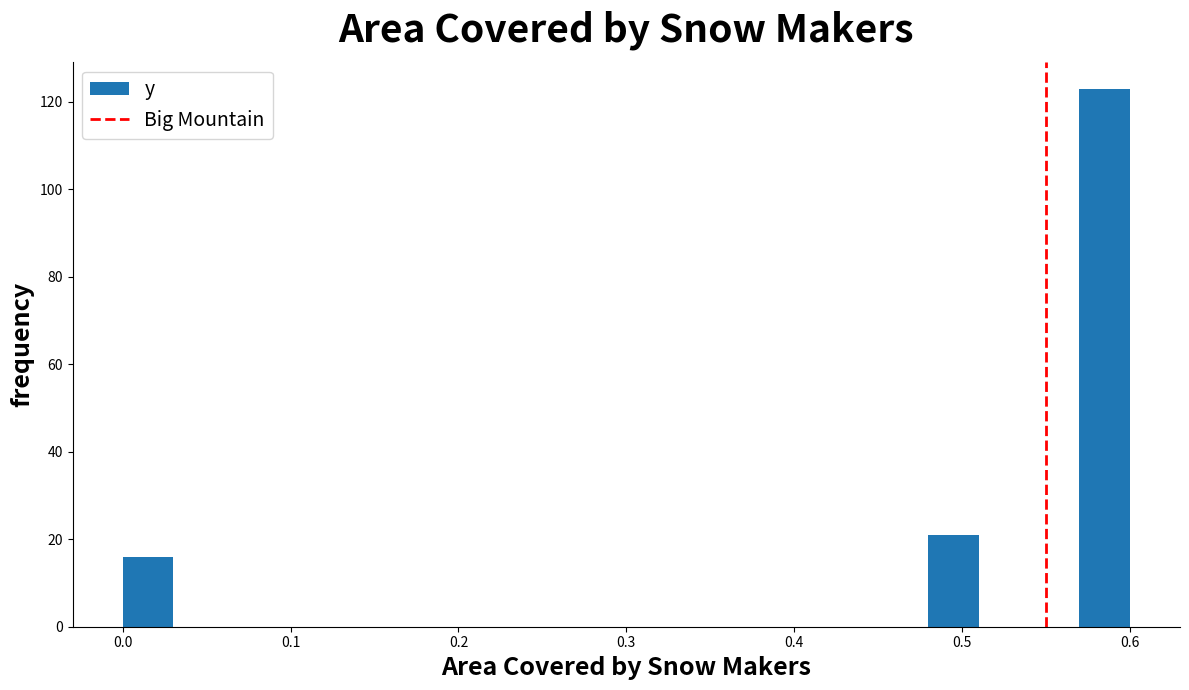

Read against the x-axis, roughly where is the centre of the tallest bar?

0.59